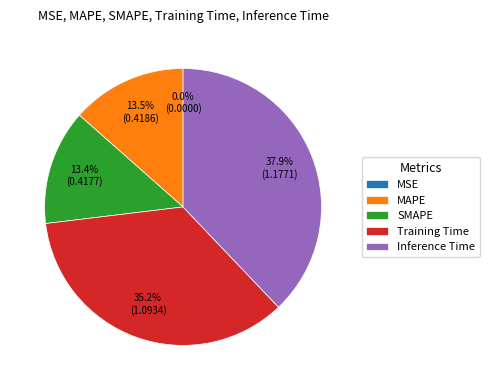

Is there a majority slice in this chart?

No